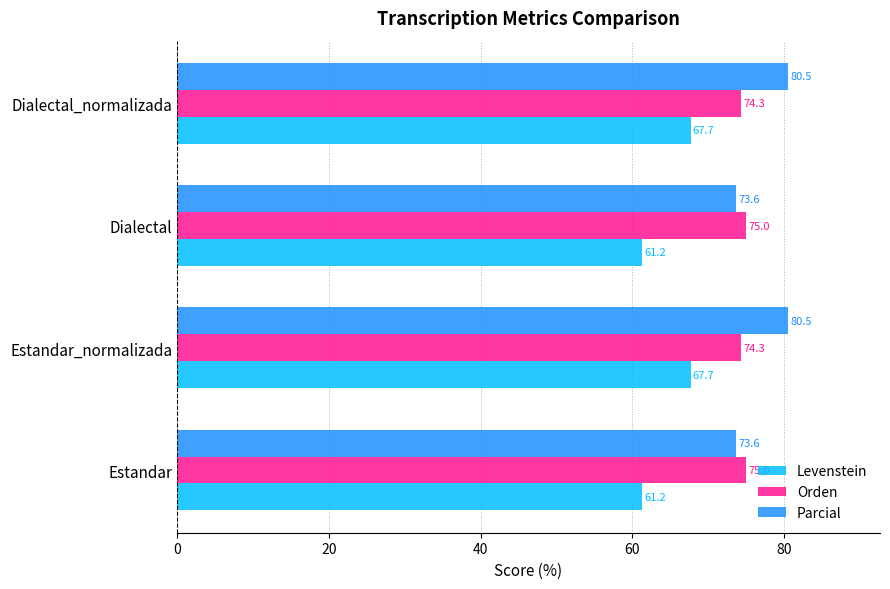

What is the difference between the maximum and minimum values in the Parcial series?

6.9